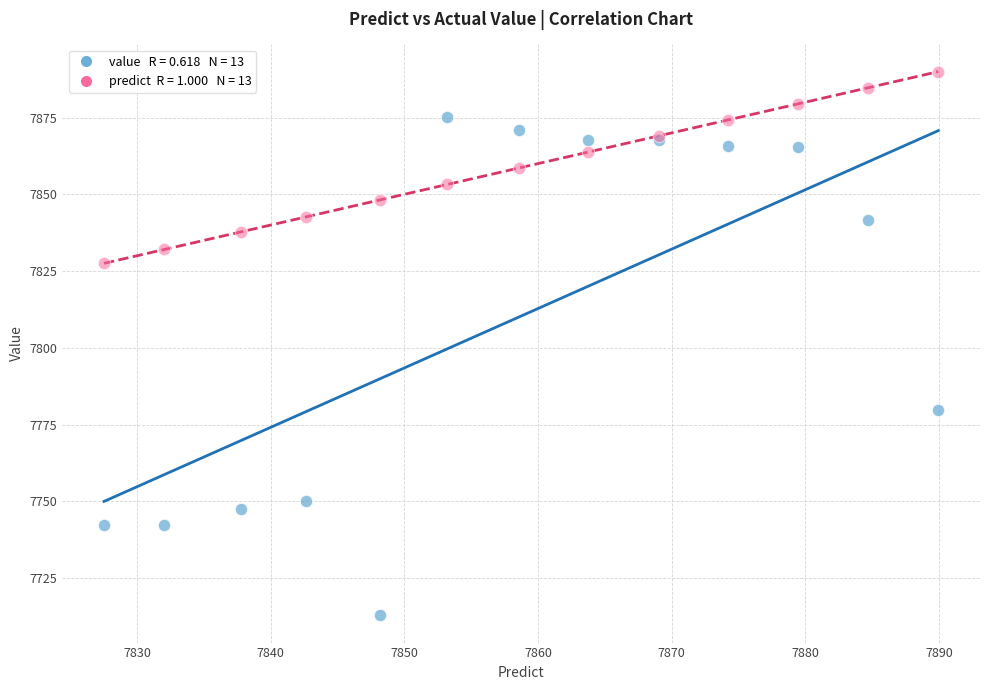

Across all series, what Y value is closest to 7801?

7779.9